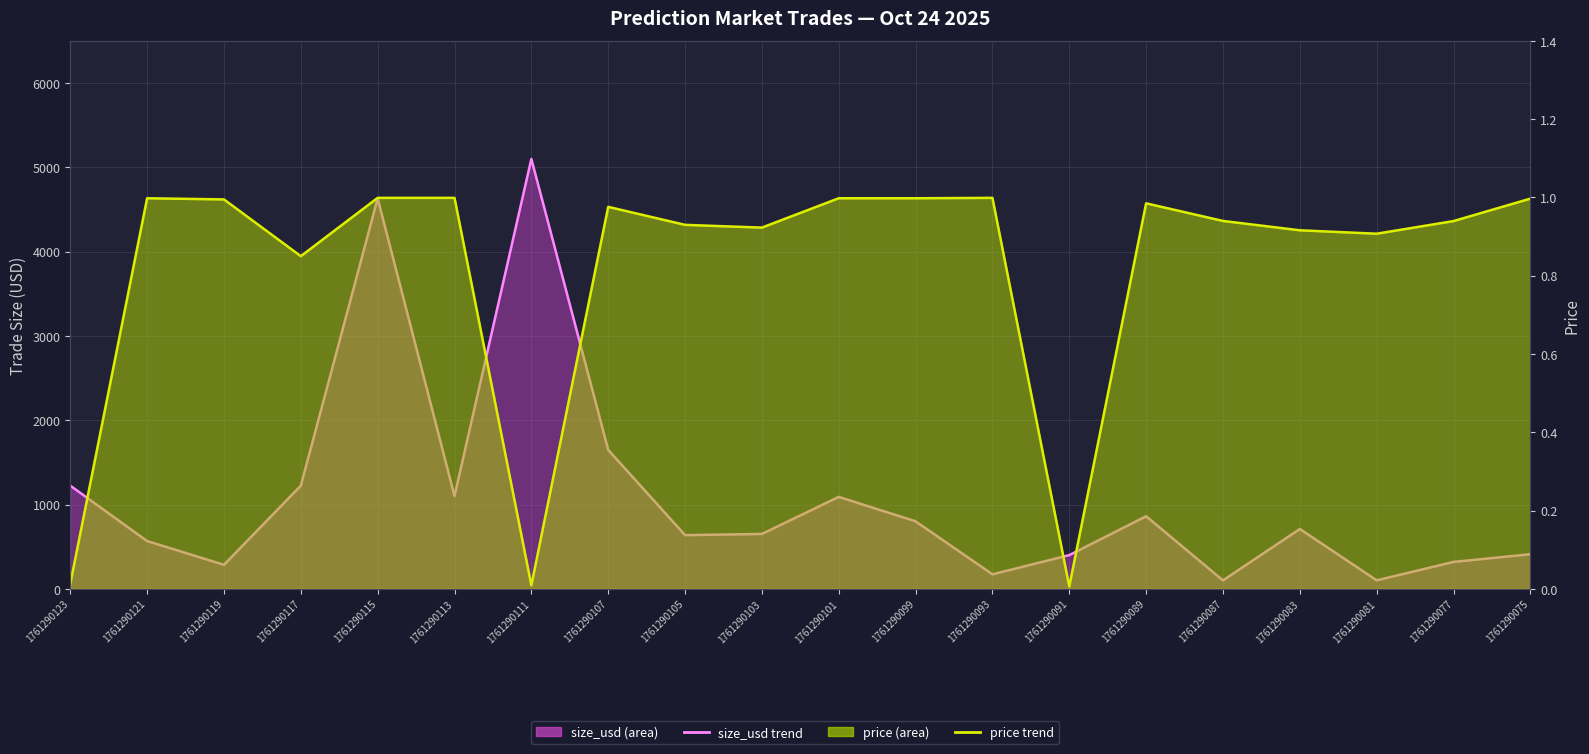

True or false: price trend has a value of 1.0 at 1761290121.

True